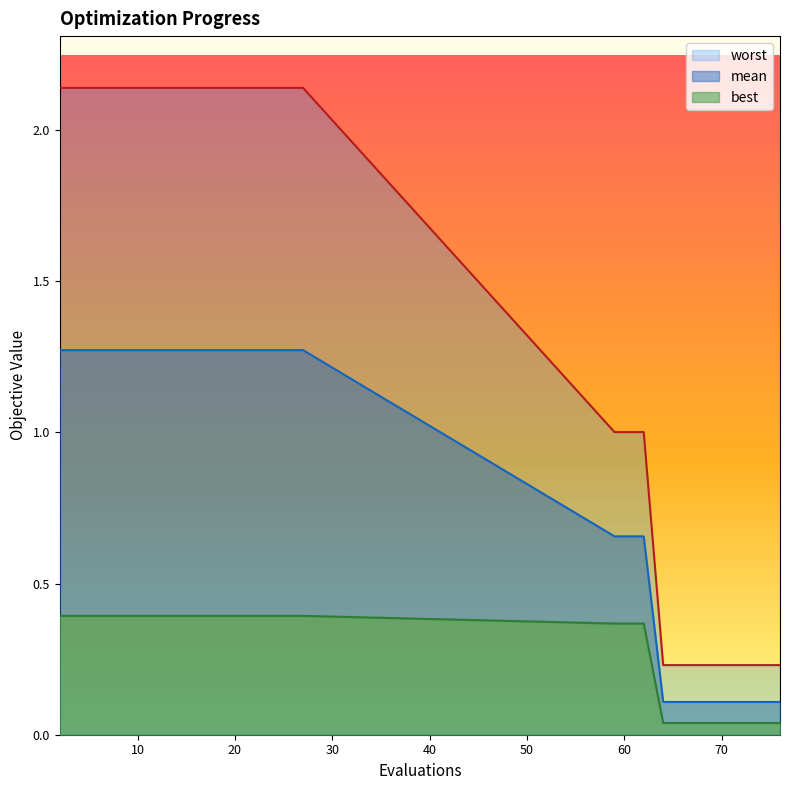

The value of mean at 2 is 1.3. True or false?

True